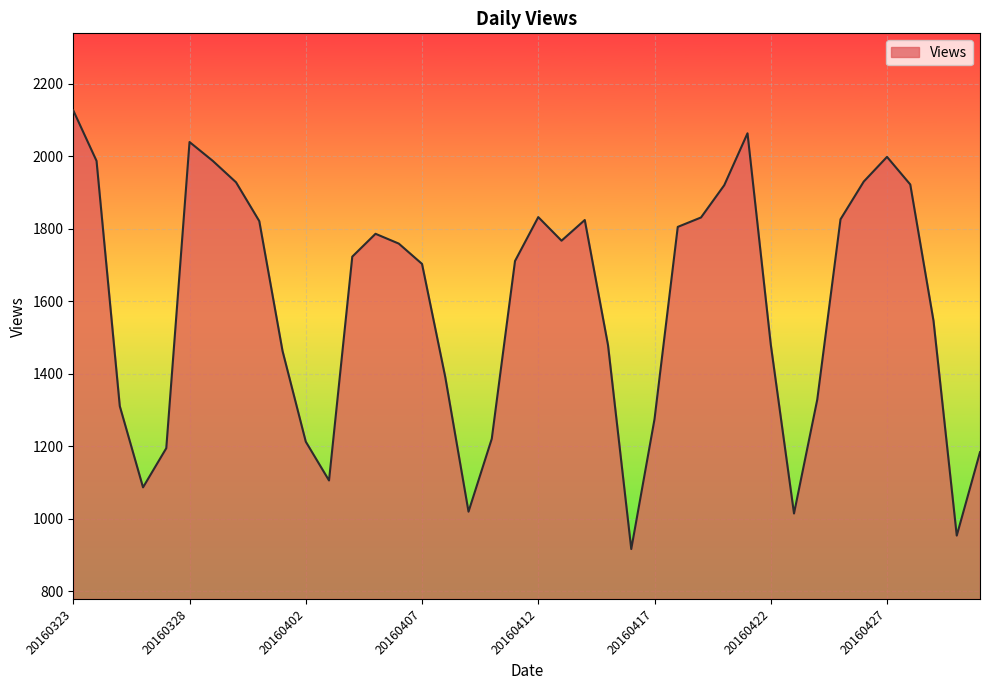

What is the minimum value shown in the chart?

917